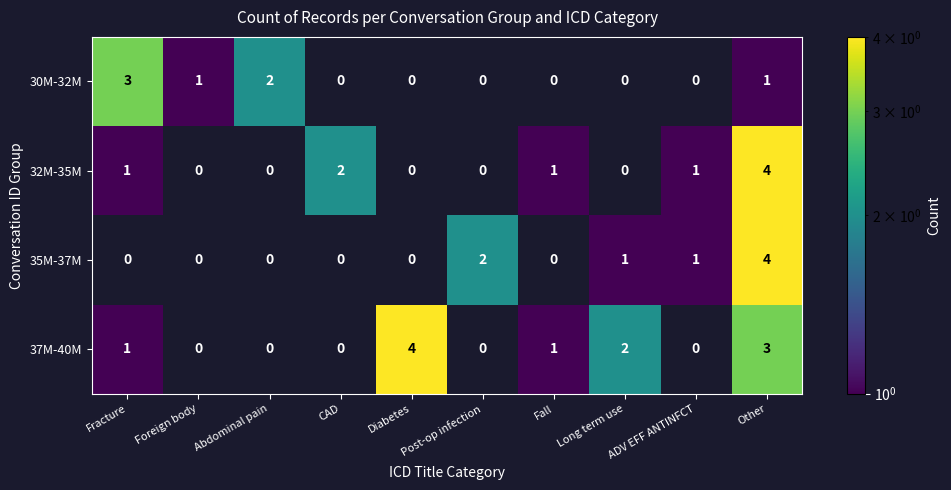

At which category is the sum across all series the highest?

Other